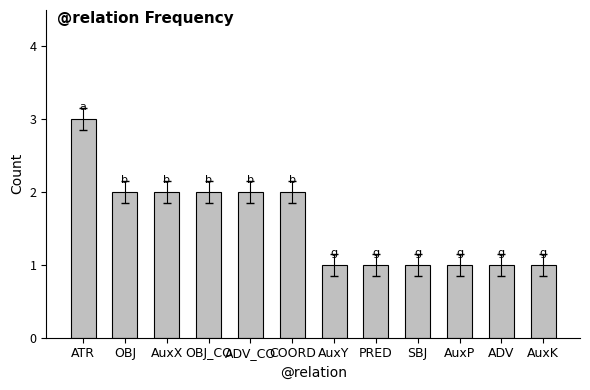

What is the difference between the maximum and minimum values?

2